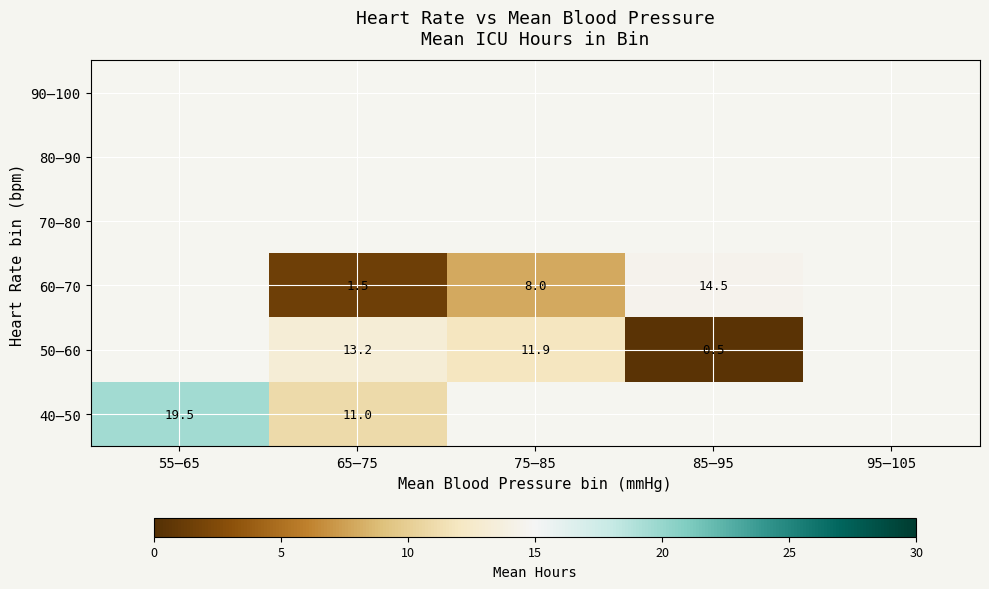

Which category has the lowest value across all series?

85–95